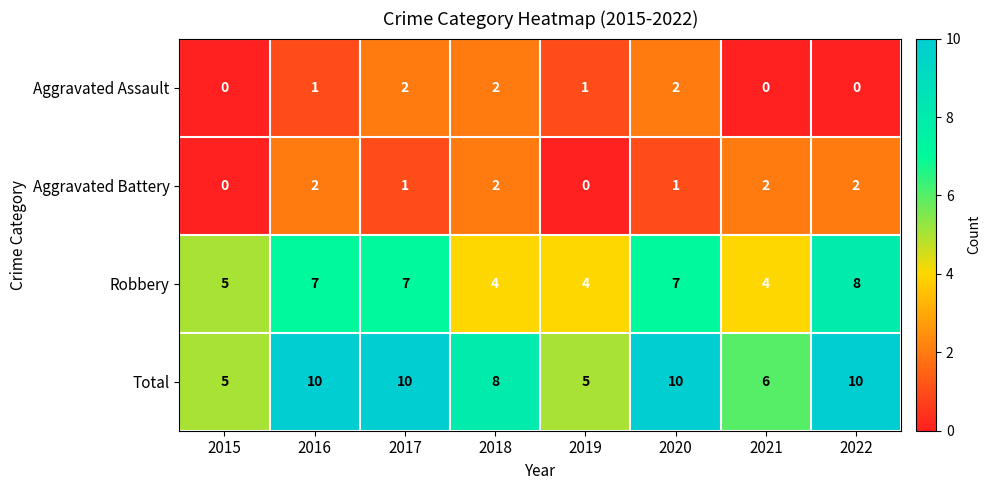

Rank the series at 2019 from highest to lowest value.

Total, Robbery, Aggravated Assault, Aggravated Battery